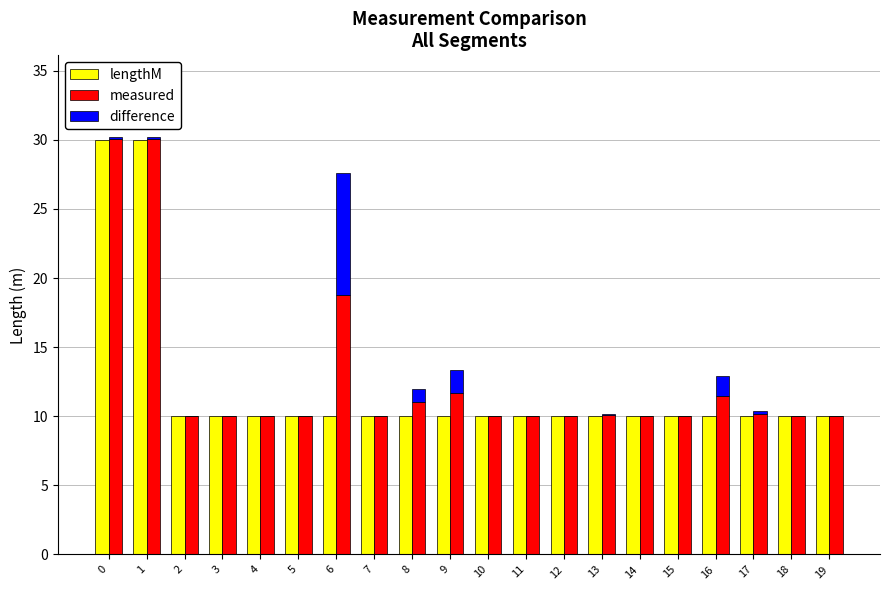

What is the minimum value for measured?

10.0